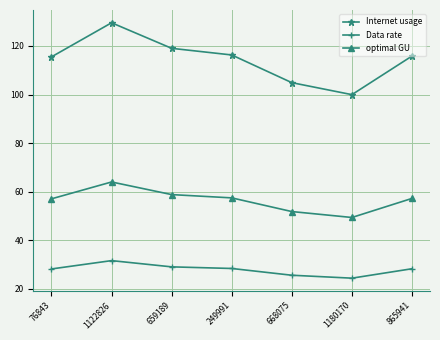

Does the chart display data point markers on the line(s)?

Yes